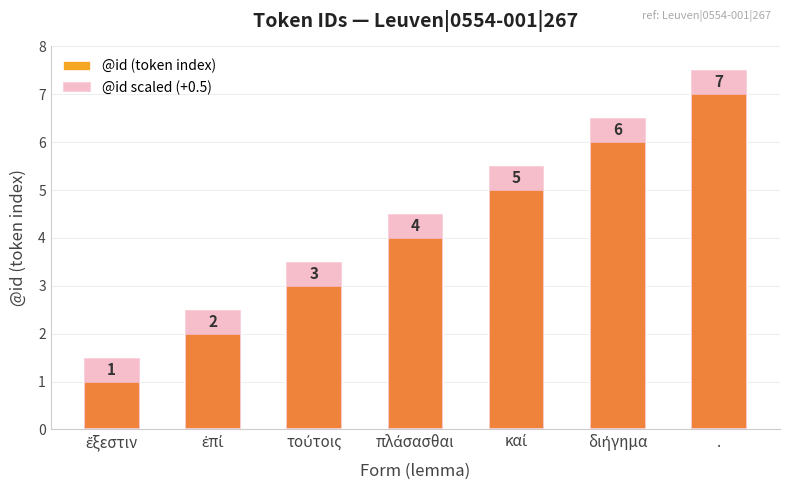

Is the value of @id scaled (+0.5) at καί greater than the value of @id (token index) at διήγημα?

No